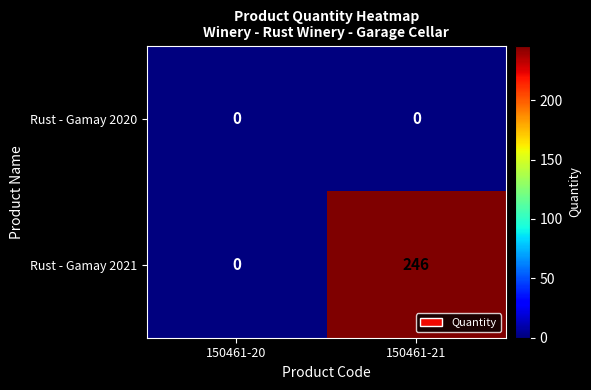

What is the difference between the Rust - Gamay 2021 values at 150461-20 and 150461-21?

246